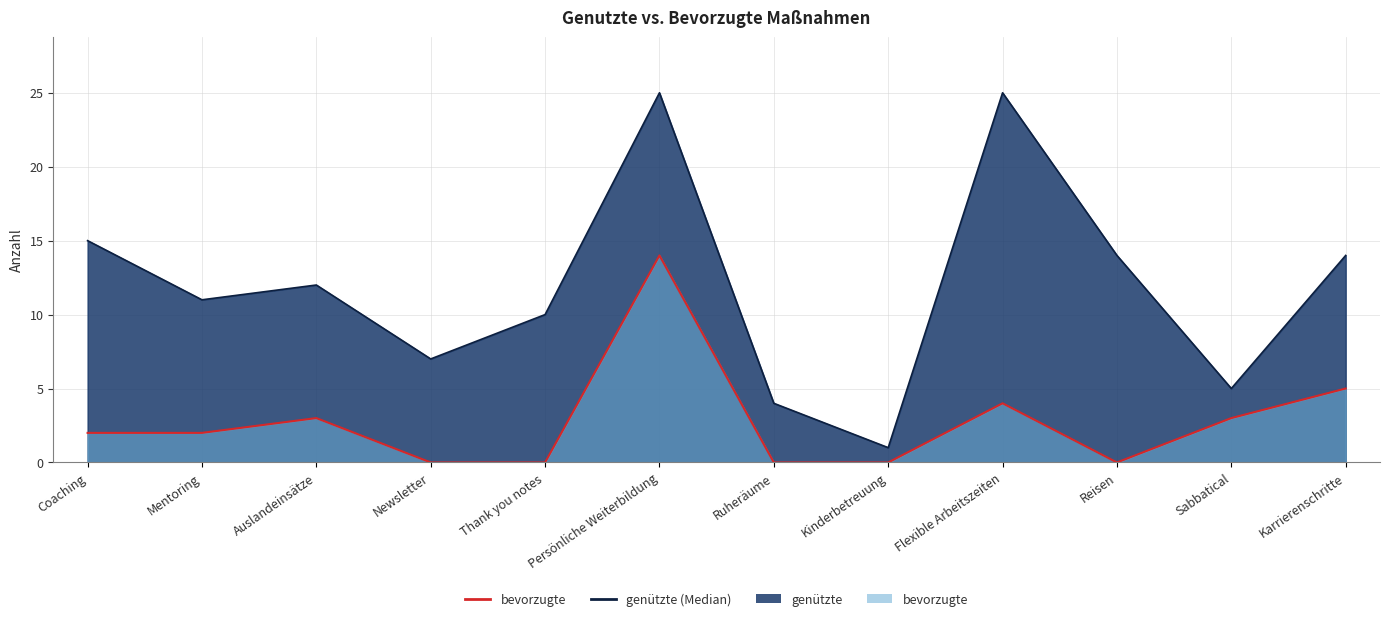

Which series has the largest total across all categories?

genützte